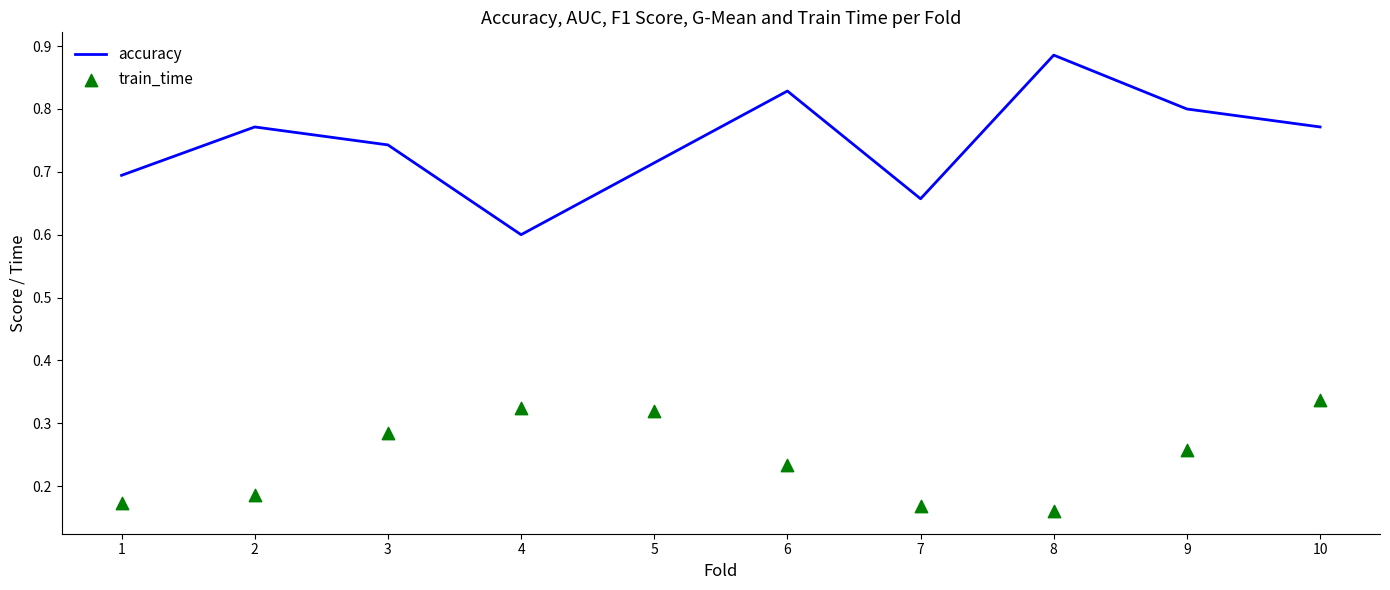

At how many categories does at least one series exceed 0?

10